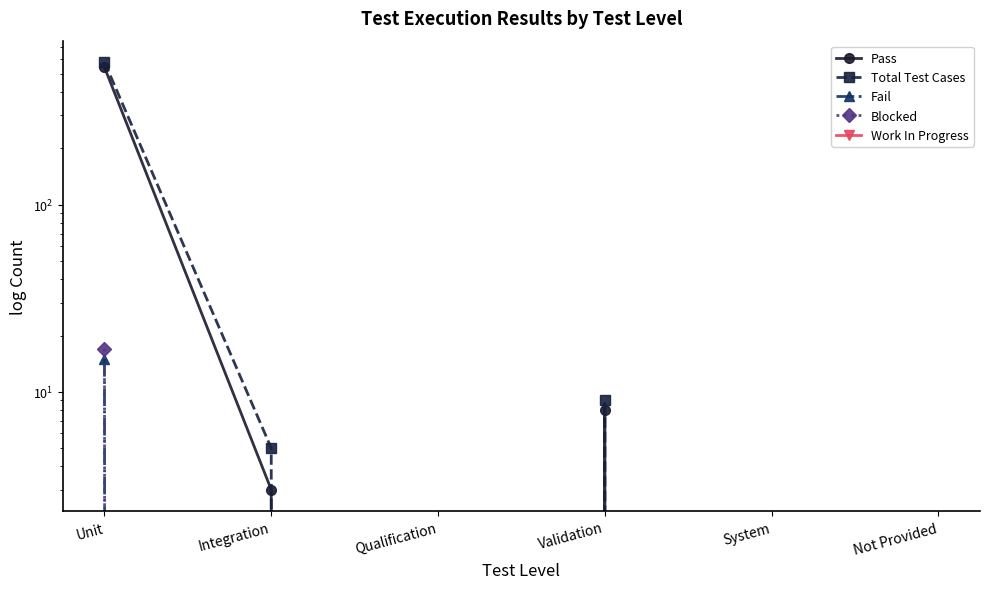

List the series in order of their peak value, highest first.

Total Test Cases, Pass, Blocked, Fail, Work In Progress